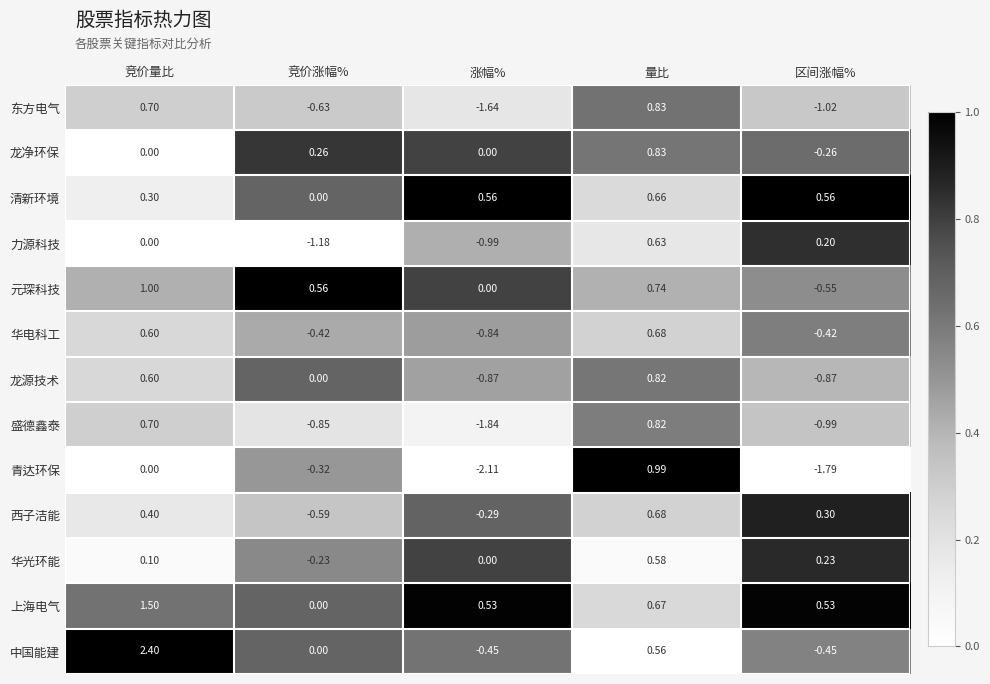

At which category does the chart reach its peak across all series?

竞价量比